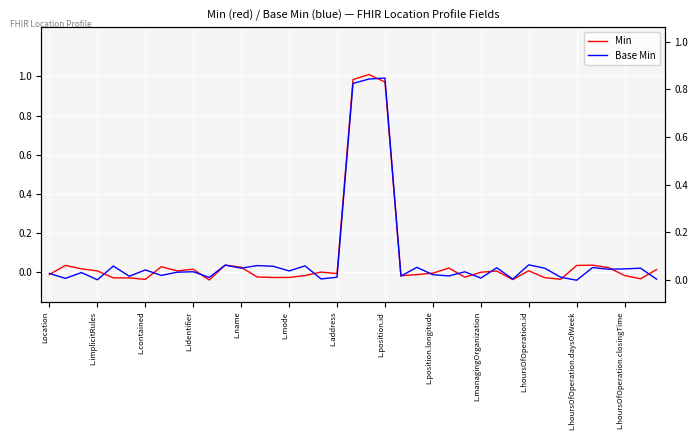

List the labels in order of Base Min value, largest first.

21, 20, 19, 30, L.hoursOfOperation.daysOfWeek, 13, 16, L.name, 14, 23, 34, 28, L.hoursOfOperation.closingTime, 31, 37, 36, 35, L.address, 15, L.managingOrganization, 26, L.position.longitude, L.contained, Location, 24, L.position.id, 25, 22, L.mode, 32, 18, L.hoursOfOperation.id, 27, L.implicitRules, 17, 29, 38, L.identifier, 33